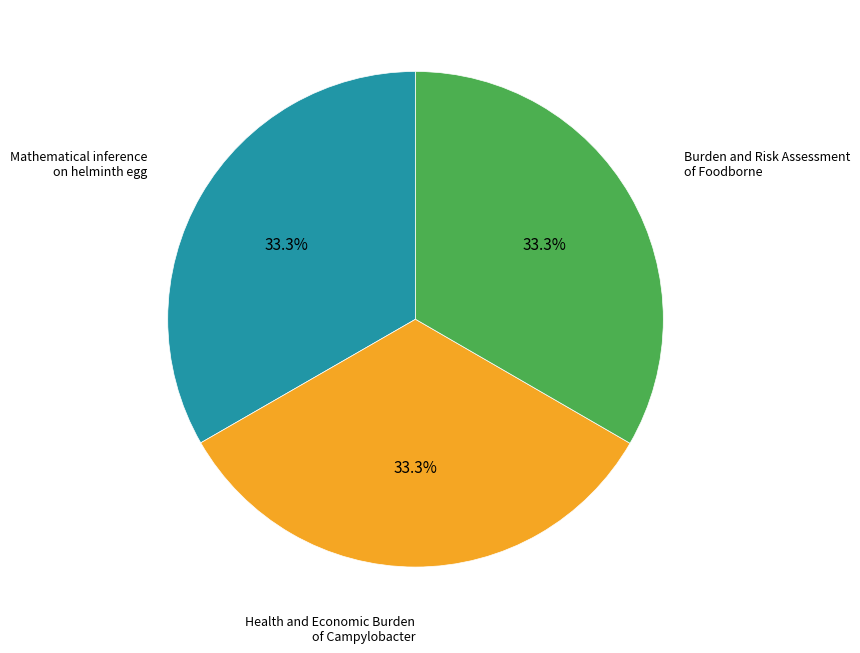

Approximately how many times larger is the value at Health and Economic Burden of Campylobacter compared to Burden and Risk Assessment of Foodborne?

1.0